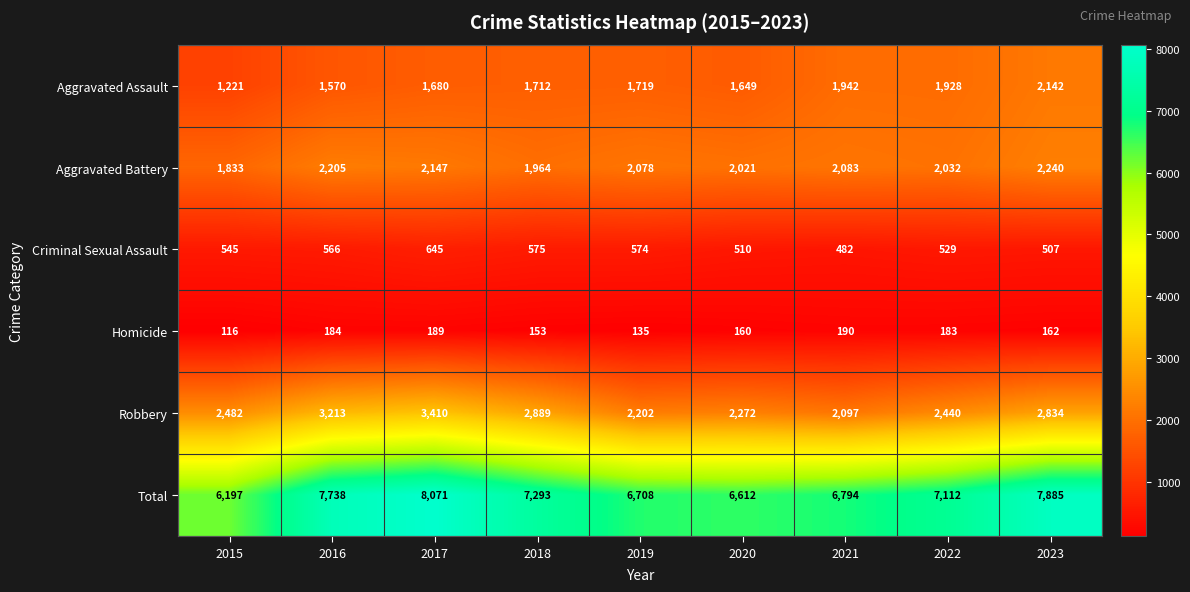

The value of Criminal Sexual Assault at 2020 is 510. True or false?

True